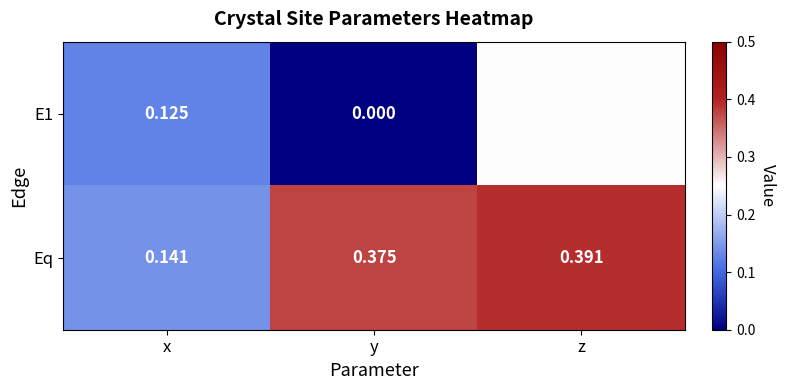

Count the number of data series in this chart.

2